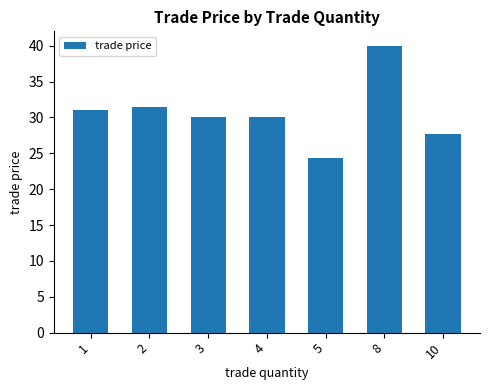

Are the bars grouped side by side (vs. stacked)?

No